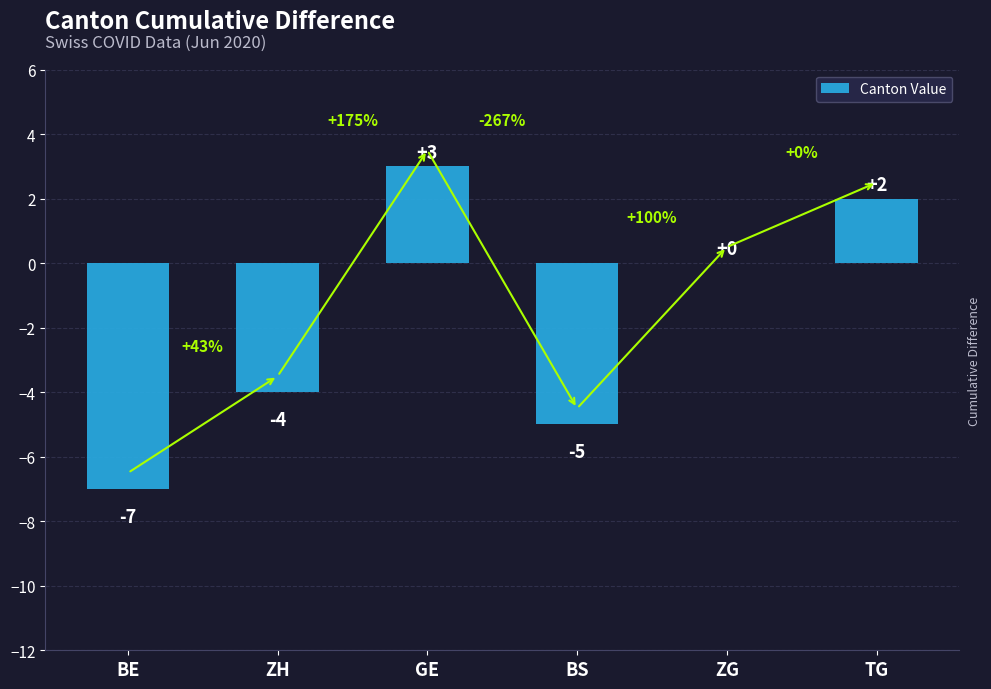

What is the greatest value displayed?

3